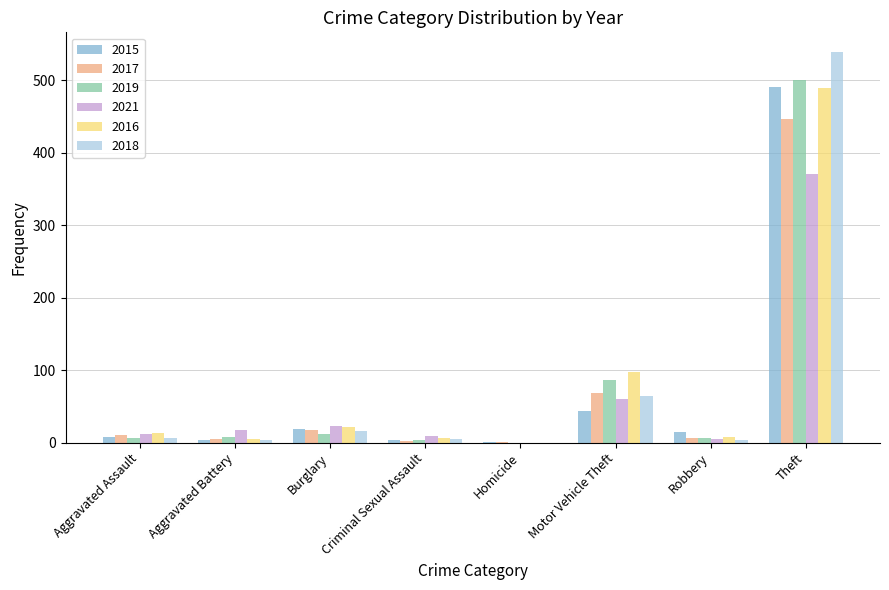

Which category has the highest value in the 2021 series?

Theft